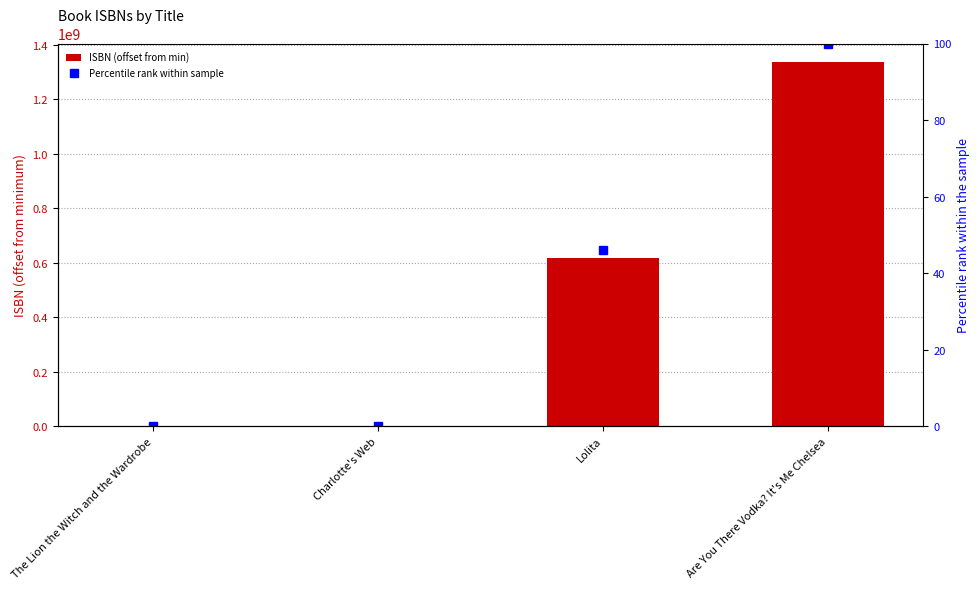

Are the bars horizontal?

No